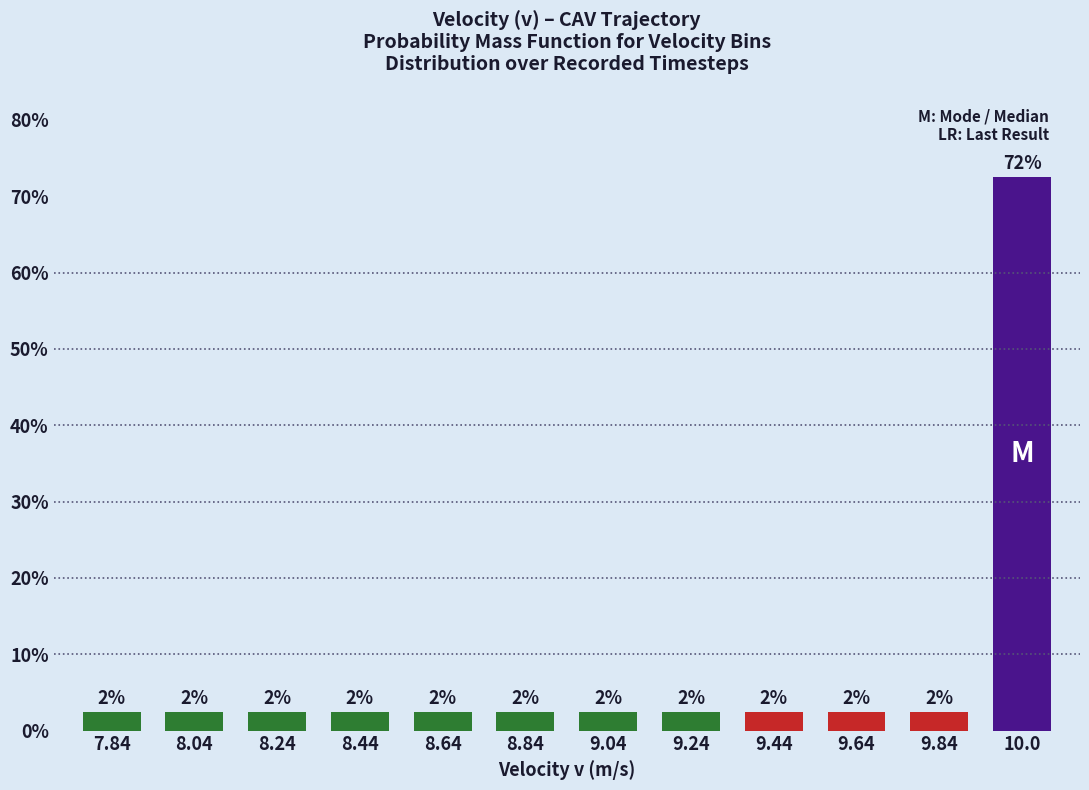

What is the ratio of the value at 7.84 to the value at 8.04?

1.0